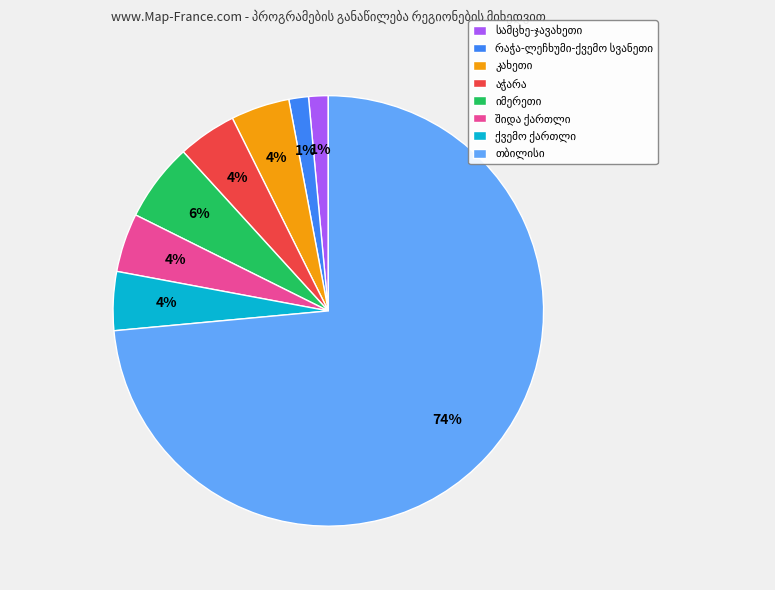

Is there a majority slice in this chart?

Yes